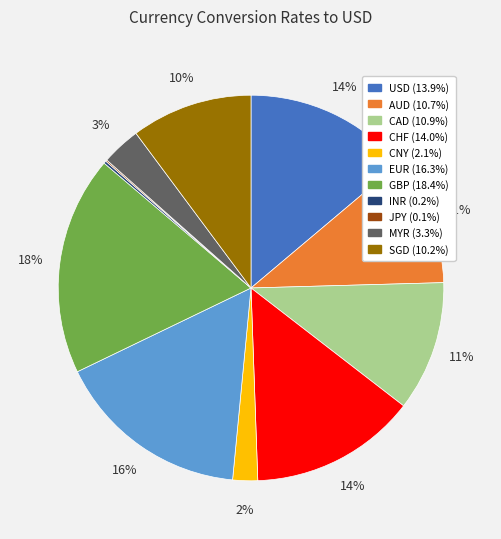

What is the largest slice in the pie chart?

GBP